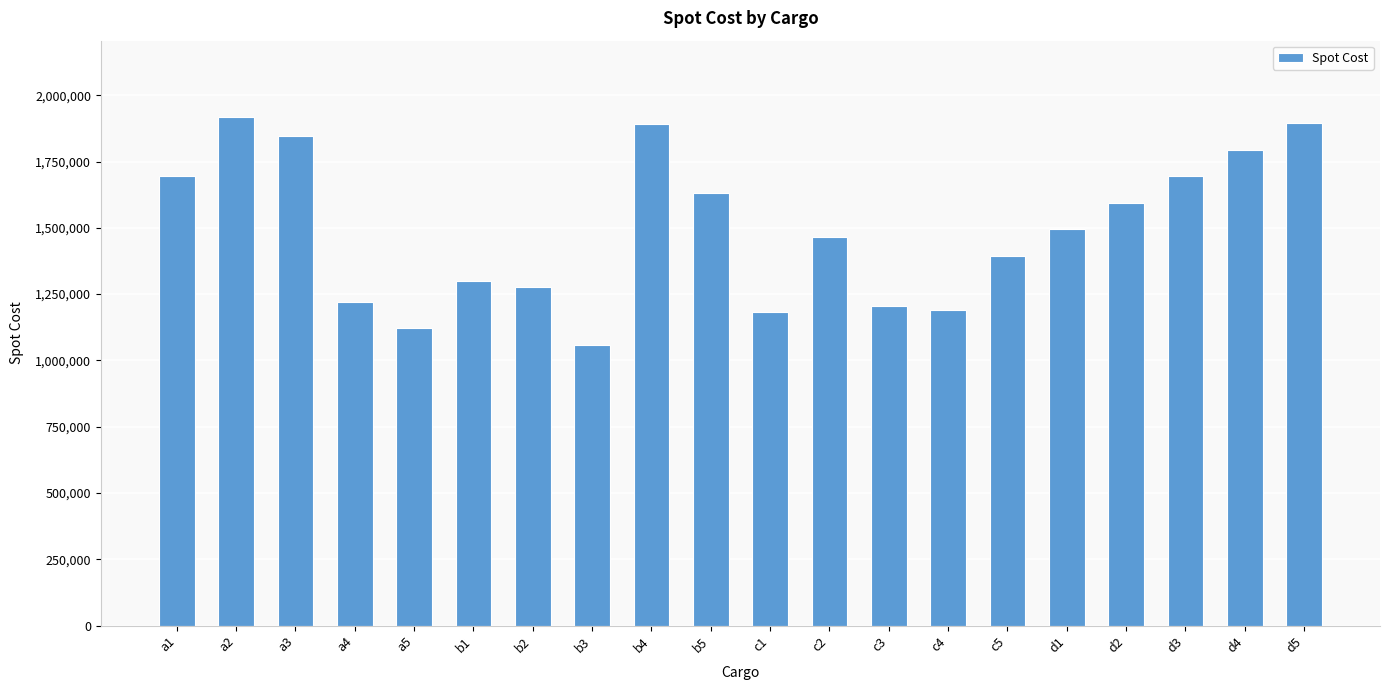

What is the difference between the values at d1 and b2?

218600